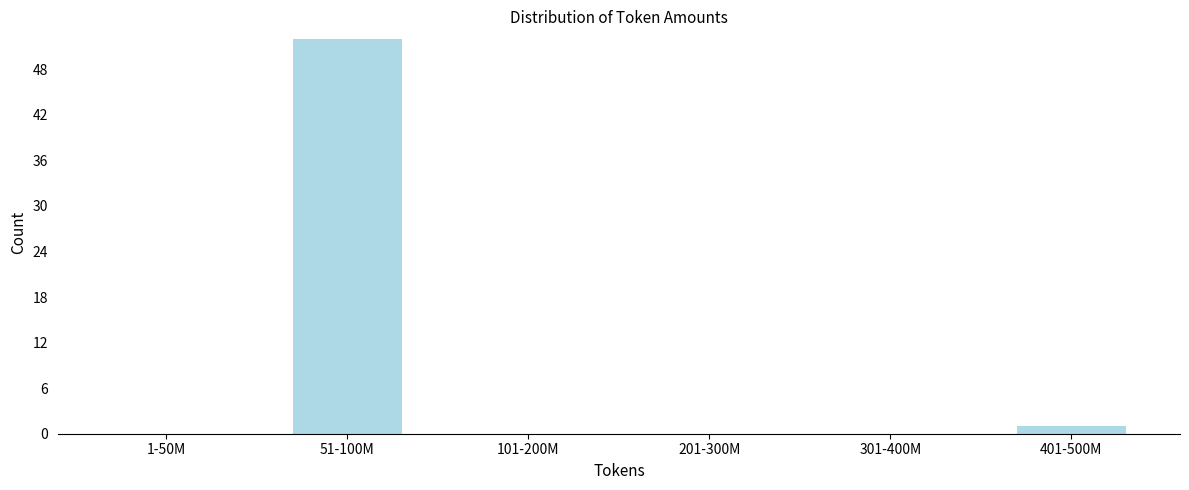

Reading left to right, transcribe all the data shown in this chart.

1-50M=0	51-100M=52	101-200M=0	201-300M=0	301-400M=0	401-500M=1